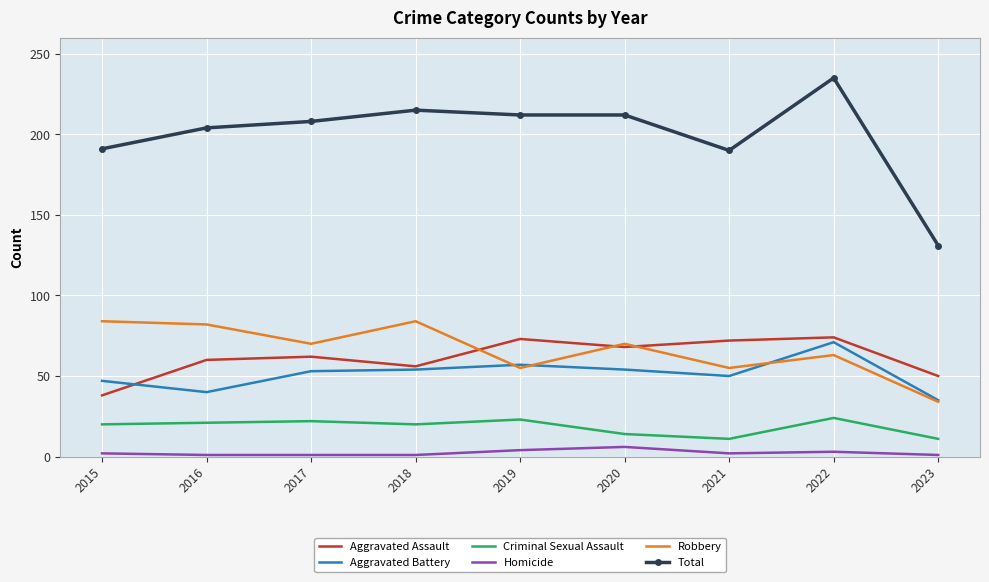

What is the greatest value displayed?

235